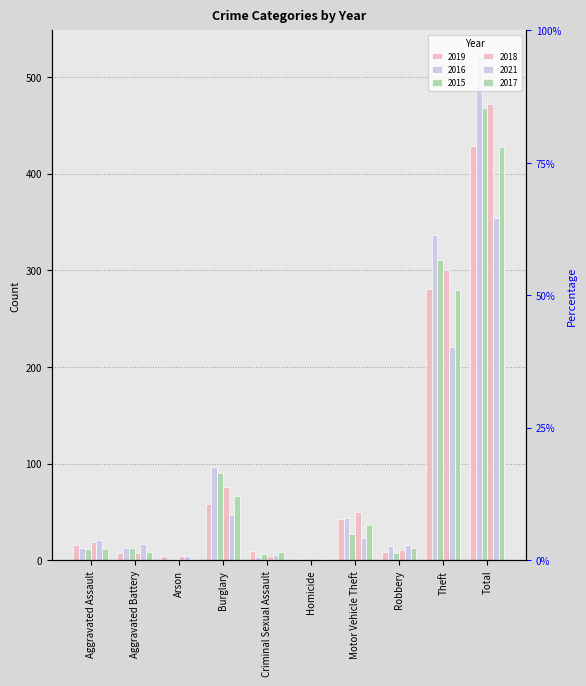

Which series changed the most between Criminal Sexual Assault and Total?

2016